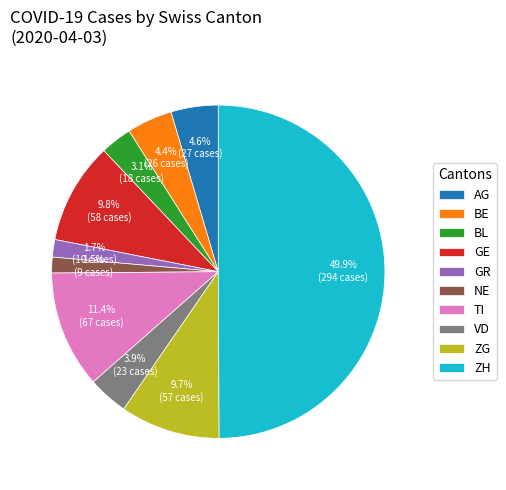

To the nearest percent, what is the difference between the largest and smallest slice percentages?

48%